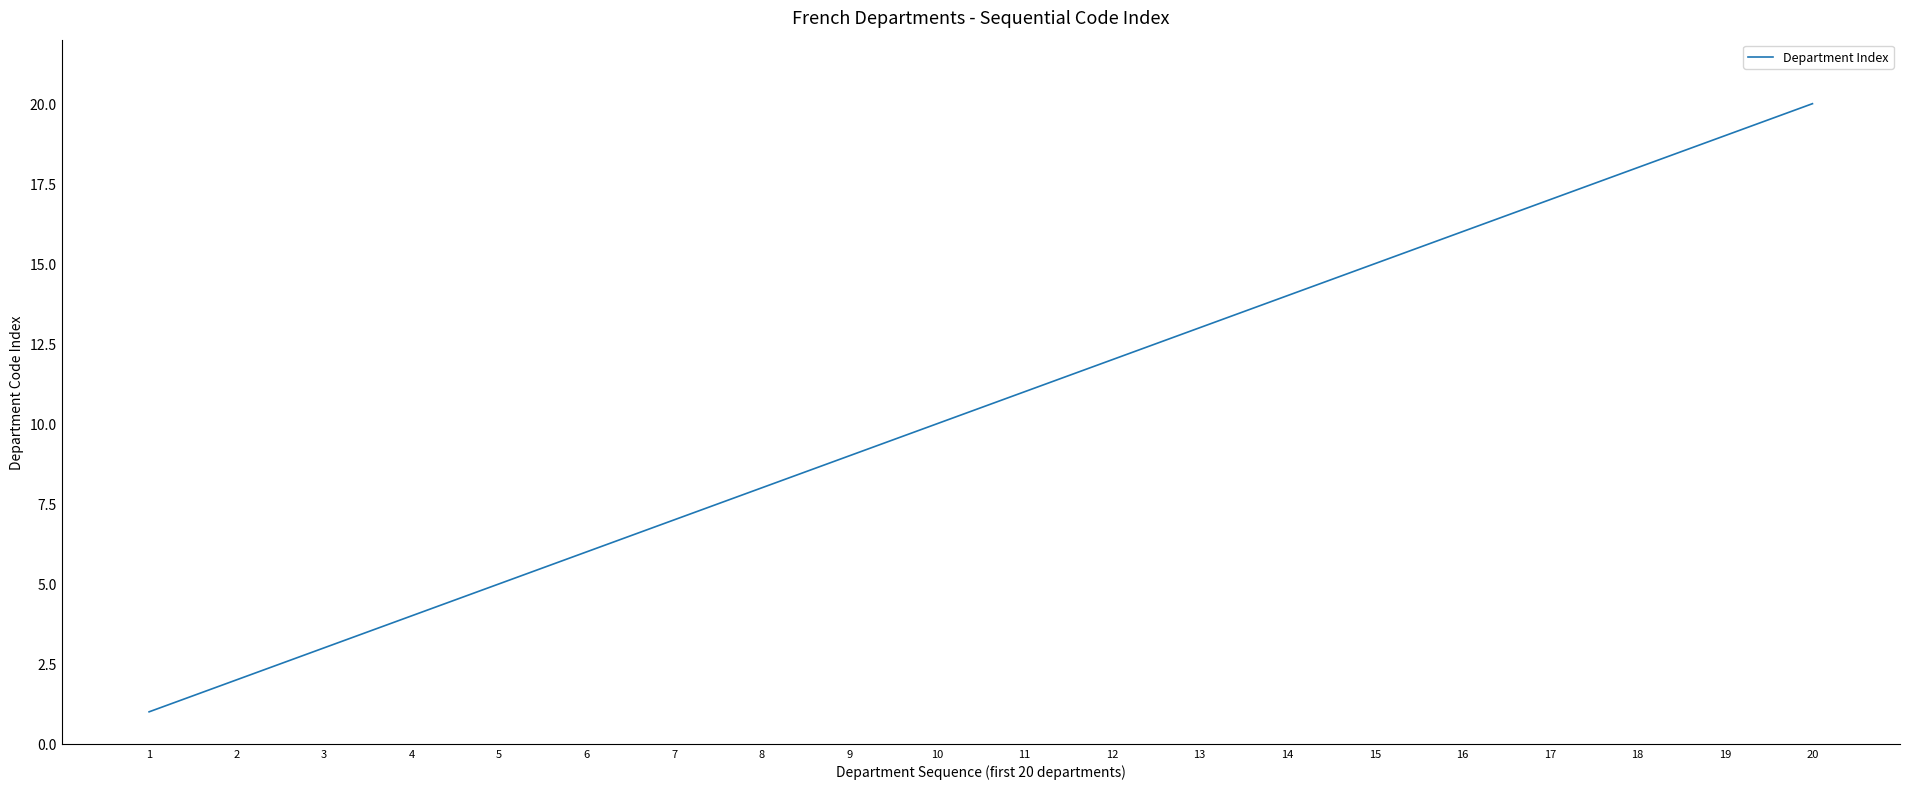

How many values are below 11?

10